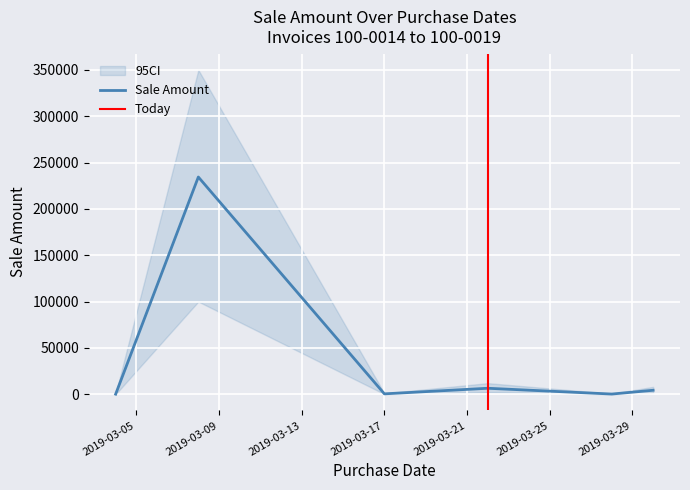

What is the change in value from 2019-03-04 to 2019-03-22?

+6353